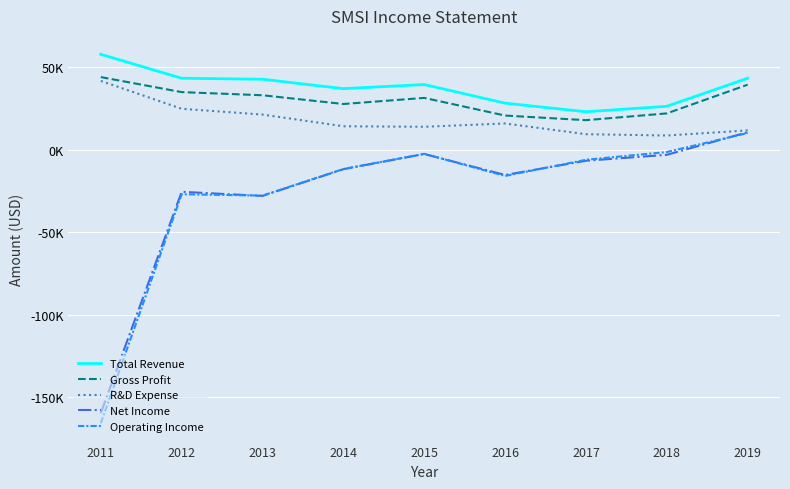

Which category has the lowest value across all series?

2011